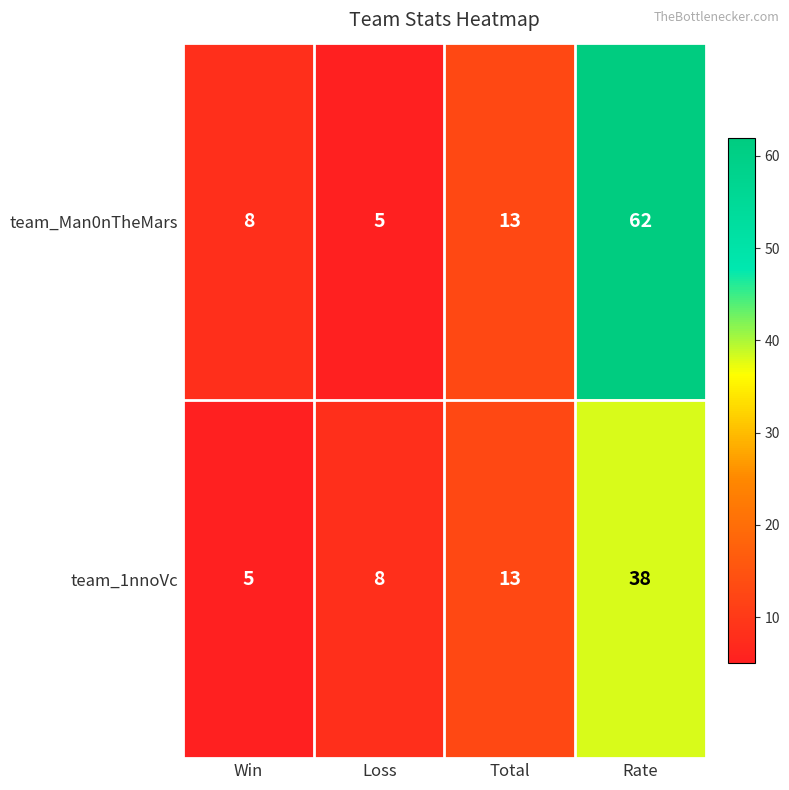

What is the total value across all series at Win?

13